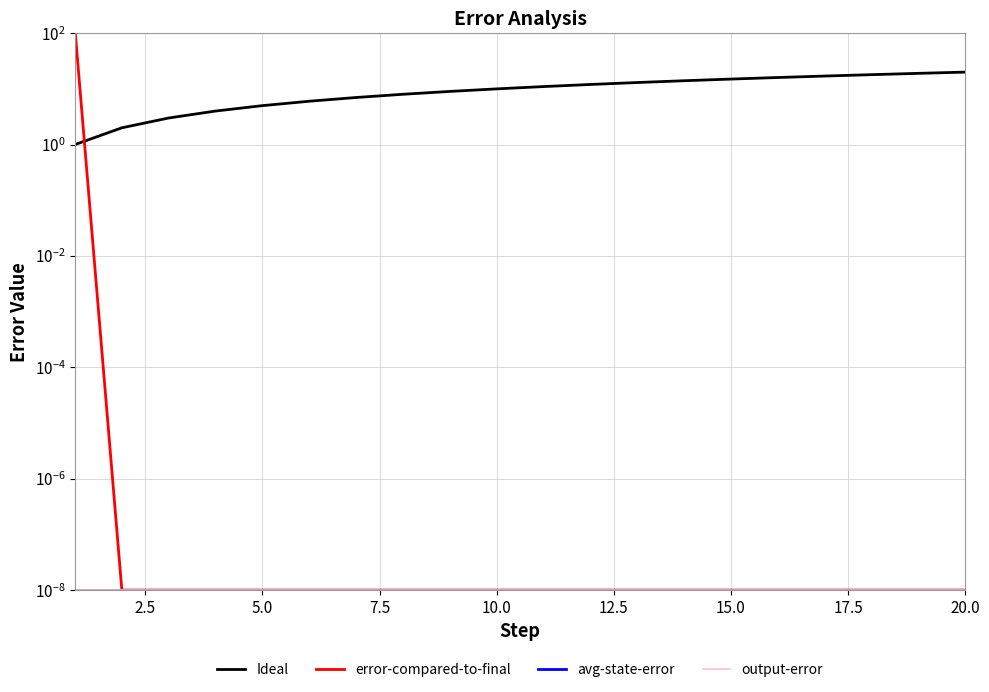

The value of output-error at 10 is 0.0. True or false?

False